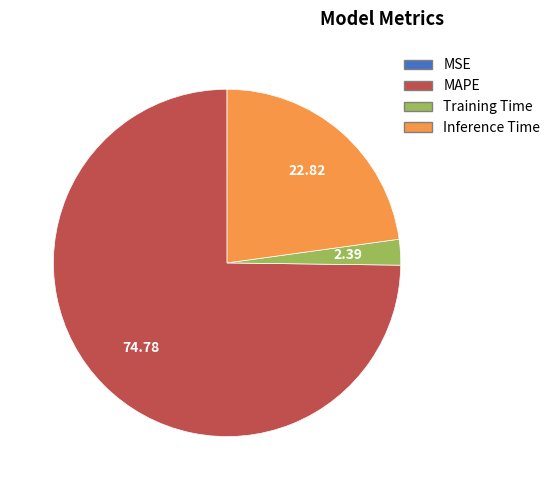

Is MAPE the majority of the pie?

Yes